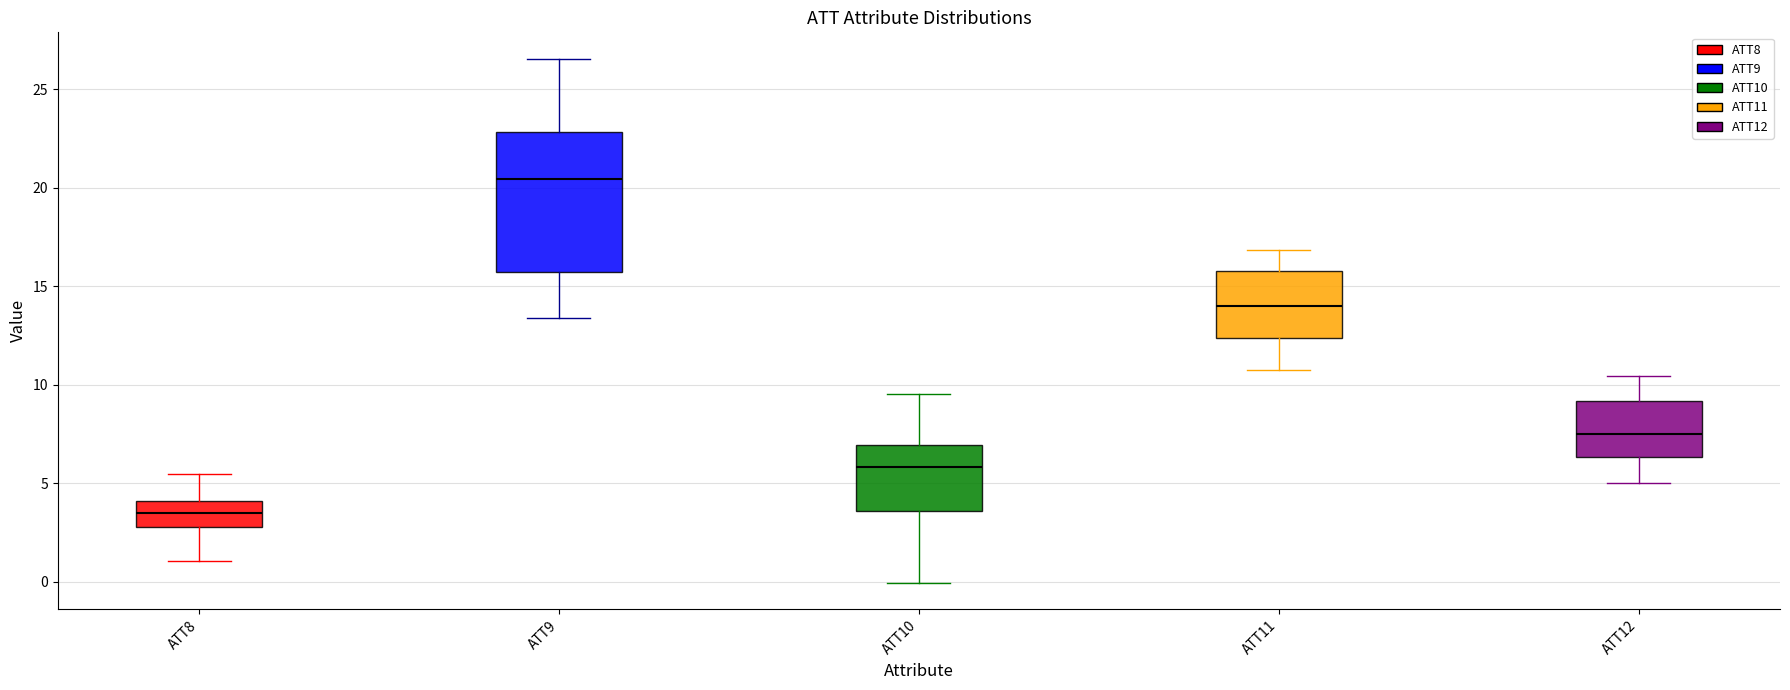

Reading left to right, read every box against the y-axis: the position of its median line, the range the box covers, and the ends of its whiskers. The values are not printed on the chart, so give them approximately, as read against the axis.

ATT8: median 3.5, box 3.0 to 4.0, whiskers 1.0 to 5.5
ATT9: median 20.5, box 15.5 to 23.0, whiskers 13.5 to 26.5
ATT10: median 6.0, box 3.5 to 7.0, whiskers 0.0 to 9.5
ATT11: median 14.0, box 12.5 to 16.0, whiskers 10.5 to 17.0
ATT12: median 7.5, box 6.5 to 9.0, whiskers 5.0 to 10.5